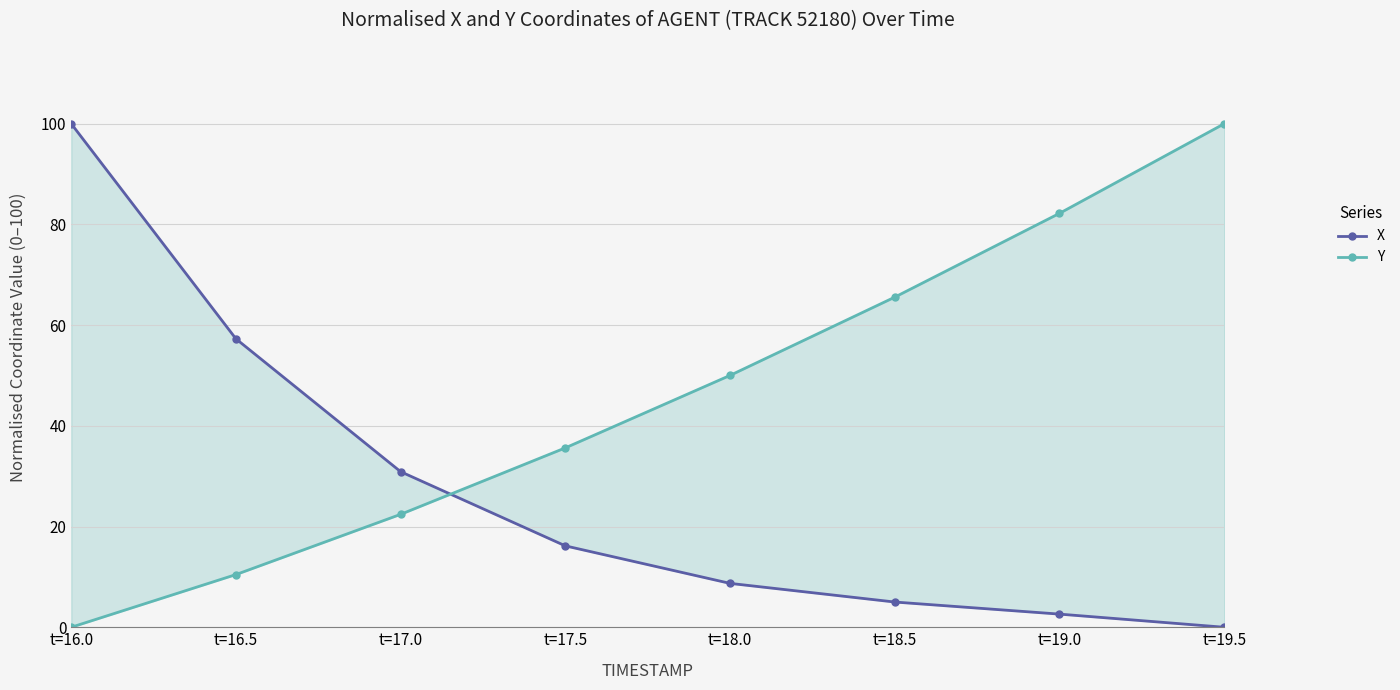

What position from the right is t=16.0?

8